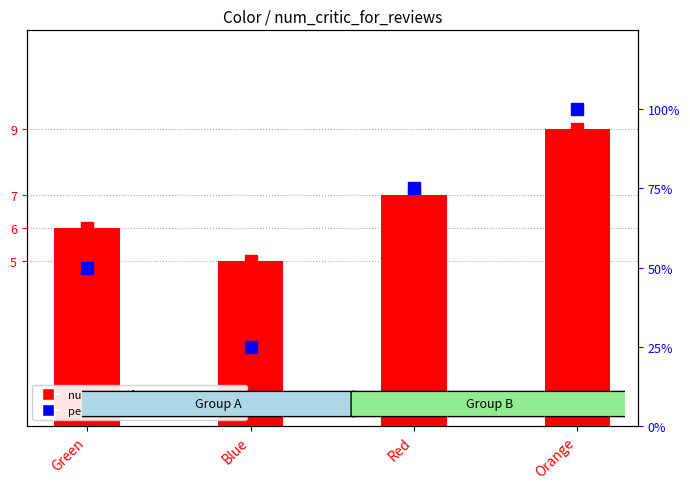

Reading left to right, list all the values displayed in this chart.

num_critic_for_reviews: 6	5	7	9
percentile rank within the sample: 50	25	75	100